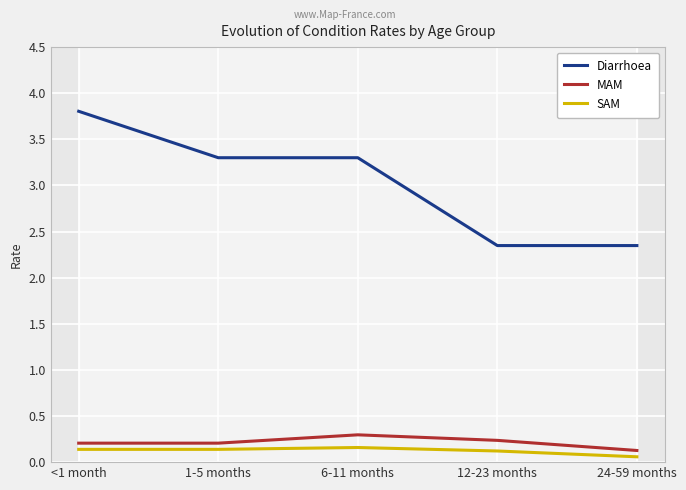

What is the sum of all Diarrhoea values?

15.1